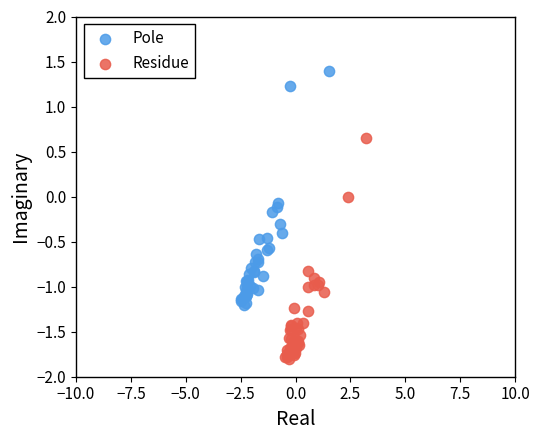

Which series reaches the maximum Y coordinate?

Pole